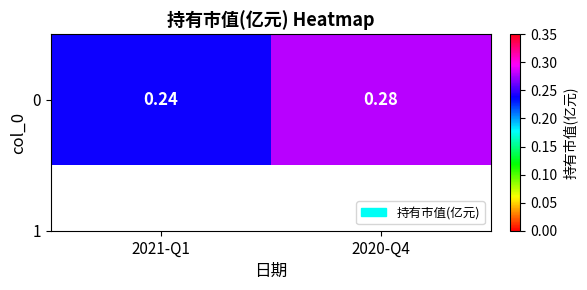

Count the values in the range 0 to 1.

2